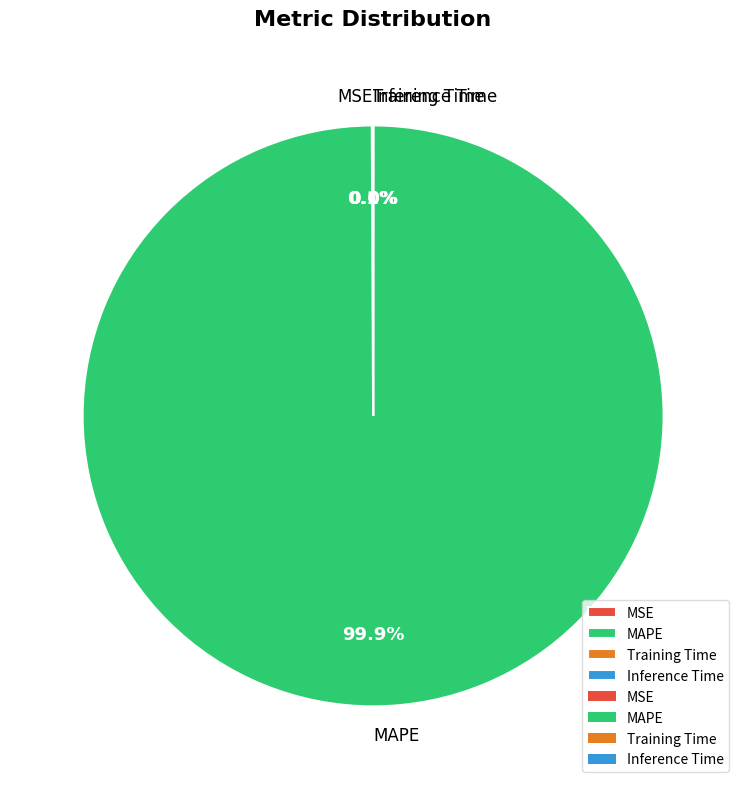

What is the largest slice in the pie chart?

MAPE